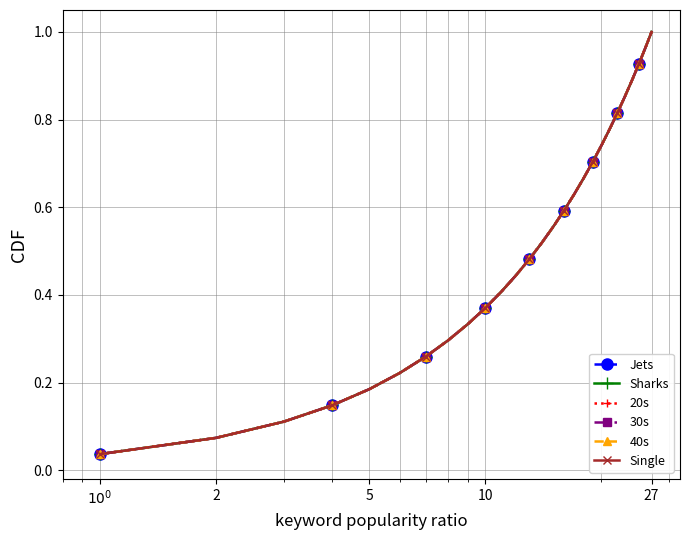

Does the chart have visible grid lines?

Yes